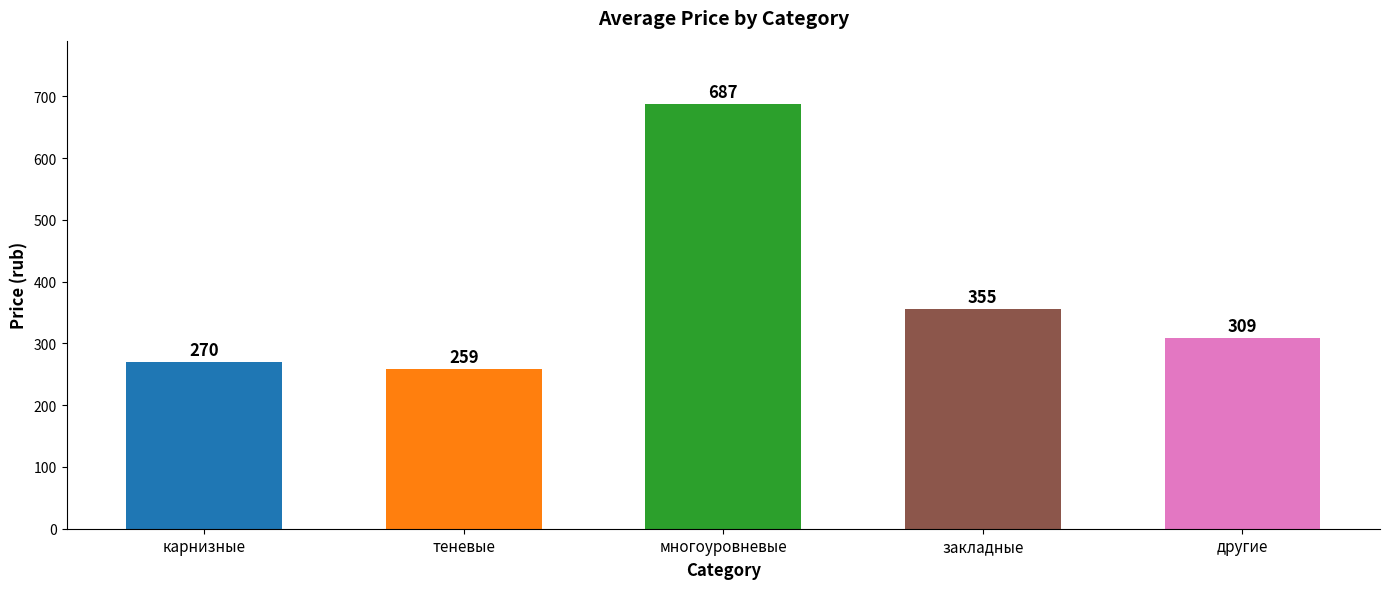

What is the difference between the second highest and second lowest values?

85